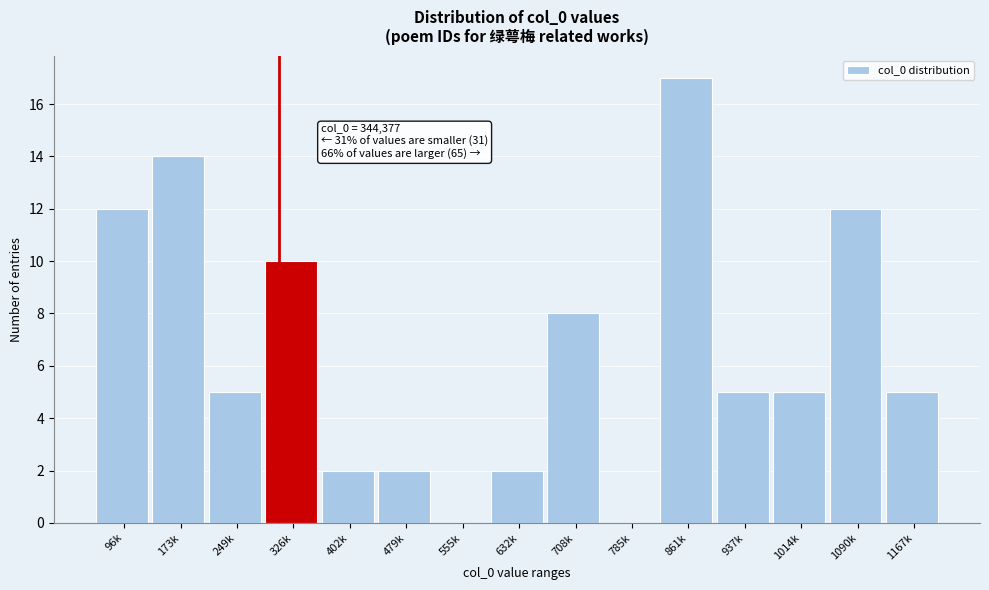

Reading right to left, what are all the values shown in this chart?

1167k=5	1090k=12	1014k=5	937k=5	861k=17	785k=0	708k=8	632k=2	555k=0	479k=2	402k=2	326k=10	249k=5	173k=14	96k=12